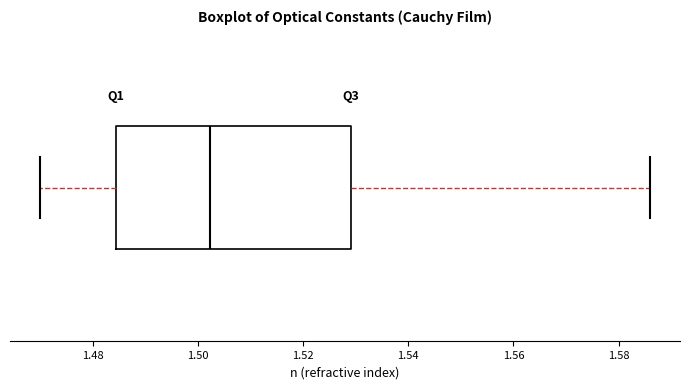

Read this box plot against the x-axis: the position of the median line, the range covered by the box, and the ends of both whiskers. The values are not printed on the chart, so give them approximately, as read against the axis.

median 1.502, box 1.484 to 1.530, whiskers 1.470 to 1.586